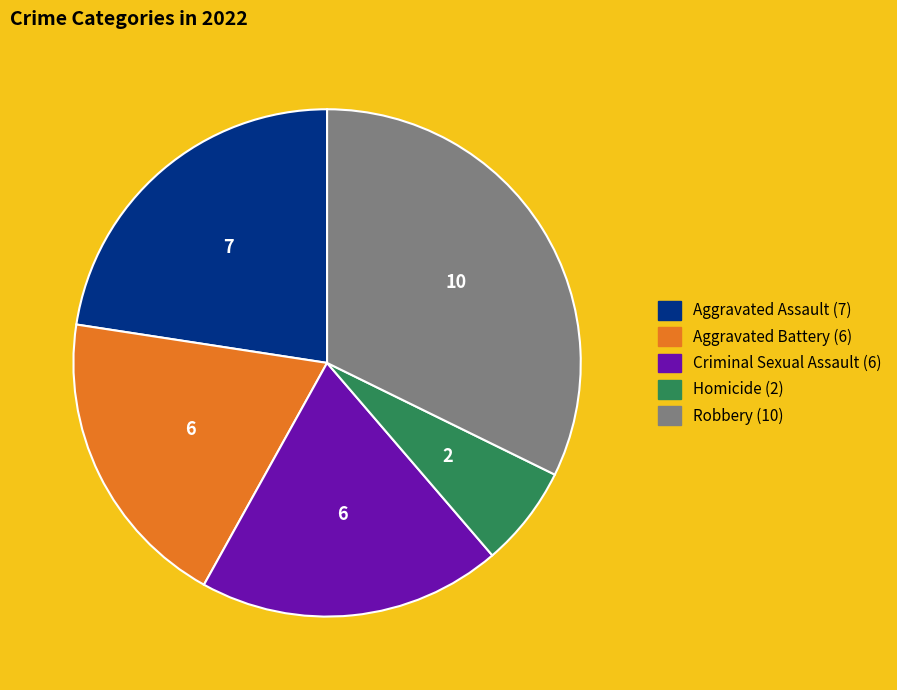

Is it true that Robbery is 32% of the pie?

True